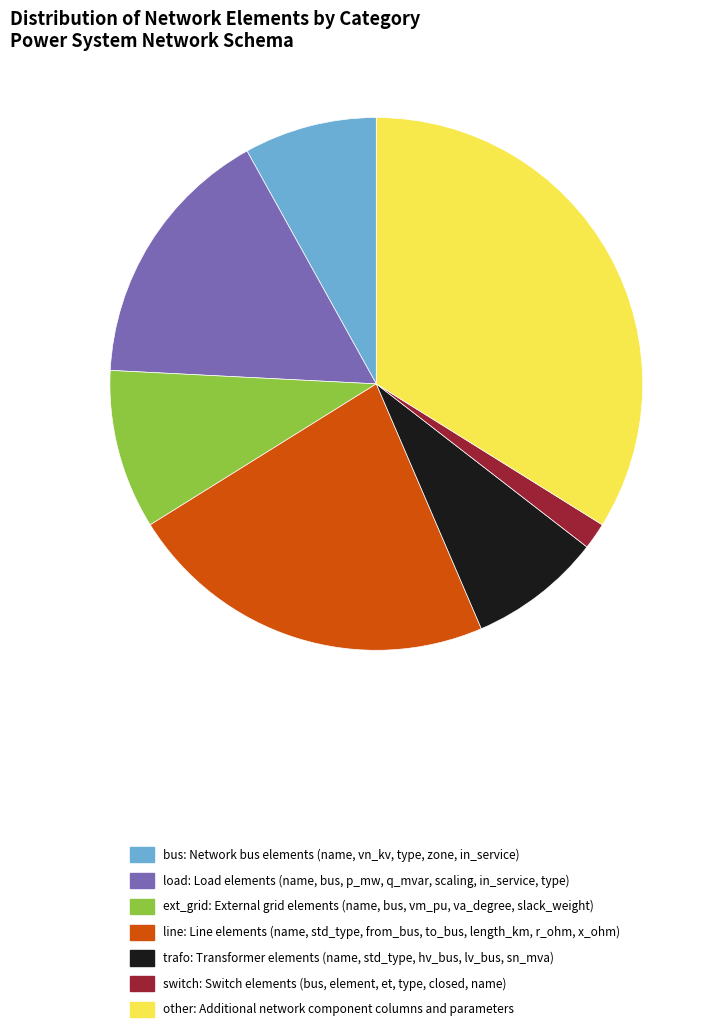

What is the smallest slice in the pie chart?

switch: Switch elements (bus, element, et, type, closed, name)